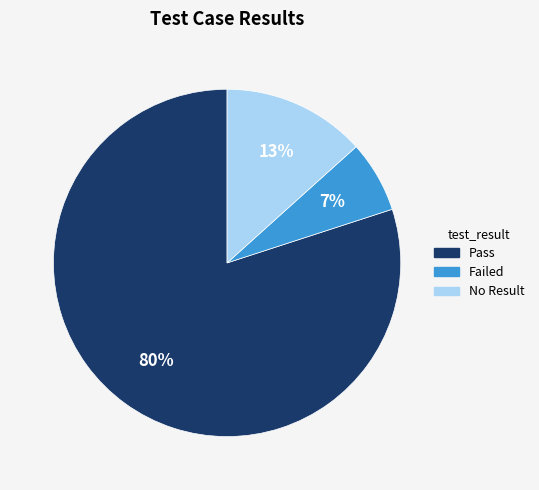

How many segments does this pie chart have?

3